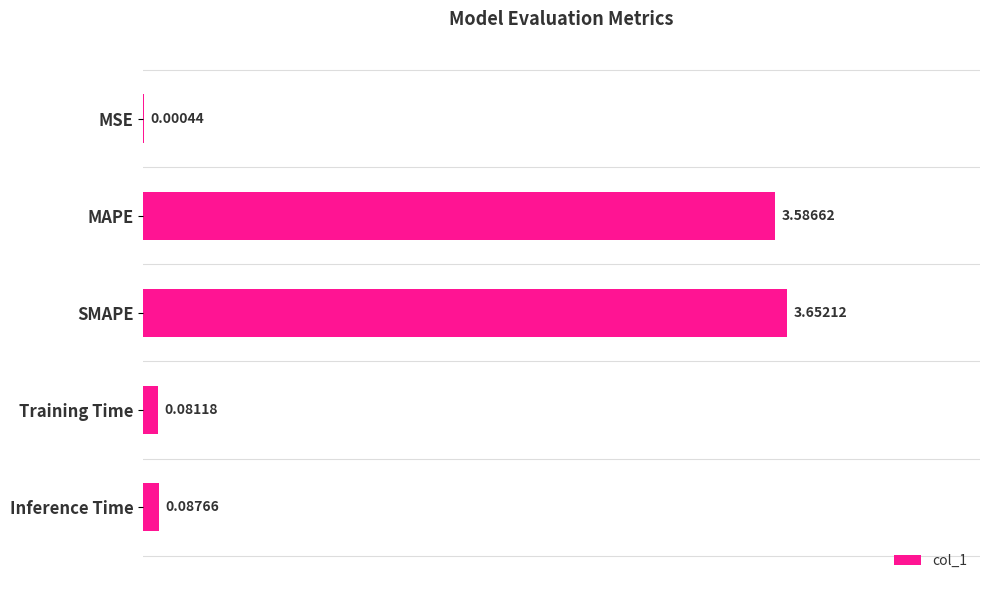

Are the bars horizontal?

Yes